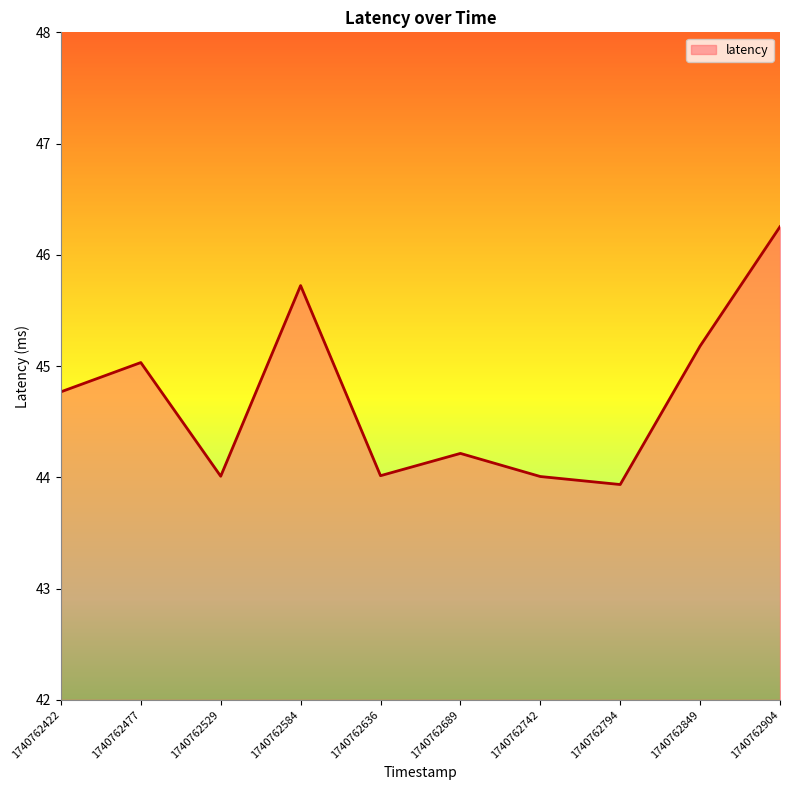

What is the value of the 9th point from the left?

45.2